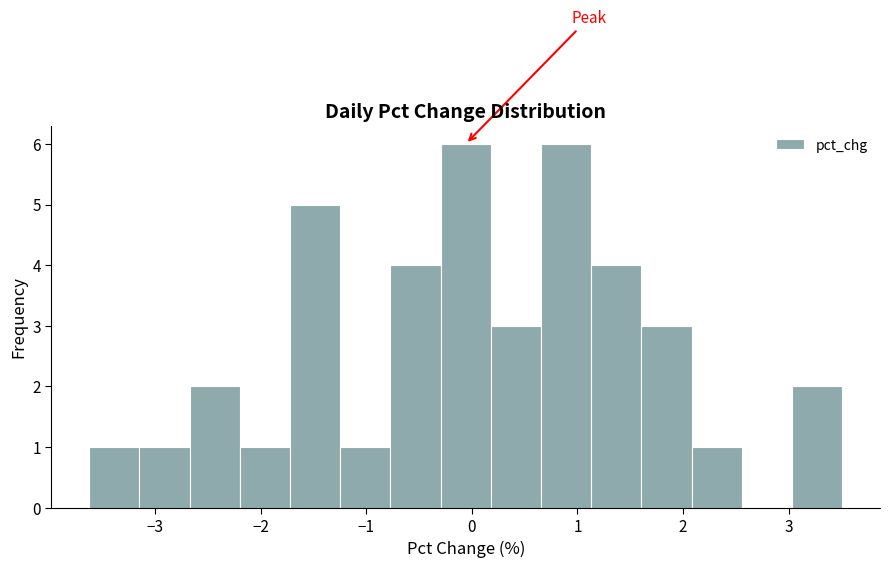

Reading left to right, transcribe this chart: for each bar, give the range it covers on the x-axis and its height. Neither the bar edges nor the heights are printed on the chart, so give them approximately, as read against the axes.

-3.6 to -3.2: 1
-3.2 to -2.7: 1
-2.7 to -2.2: 2
-2.2 to -1.7: 1
-1.7 to -1.2: 5
-1.2 to -0.8: 1
-0.8 to -0.3: 4
-0.3 to 0.2: 6
0.2 to 0.7: 3
0.7 to 1.1: 6
1.1 to 1.6: 4
1.6 to 2.1: 3
2.1 to 2.6: 1
2.6 to 3.0: 0
3.0 to 3.5: 2